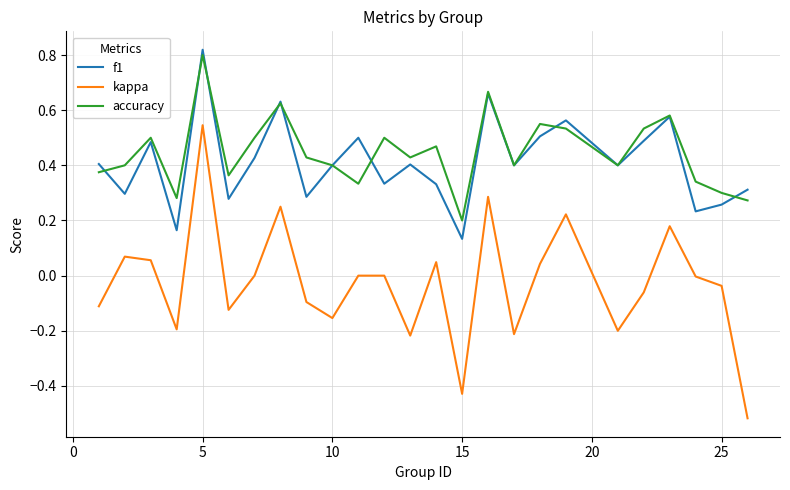

Which series has the largest range (max minus min)?

kappa